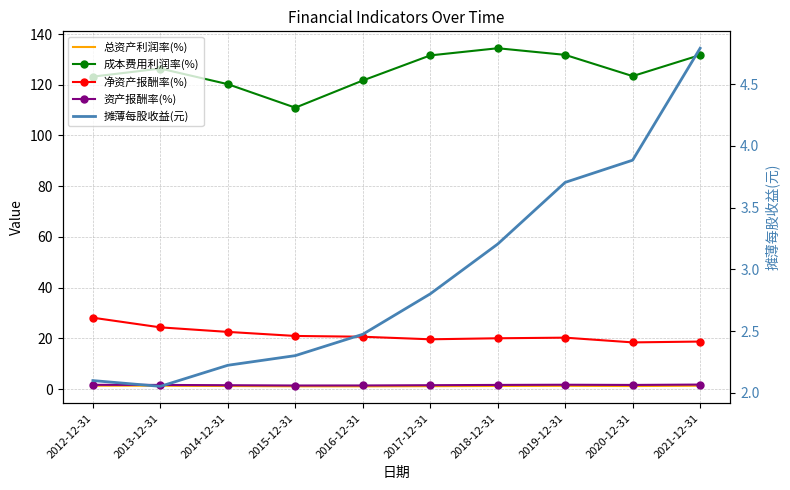

What is the difference between the maximum and second lowest values in the 资产报酬率(%) series?

0.4